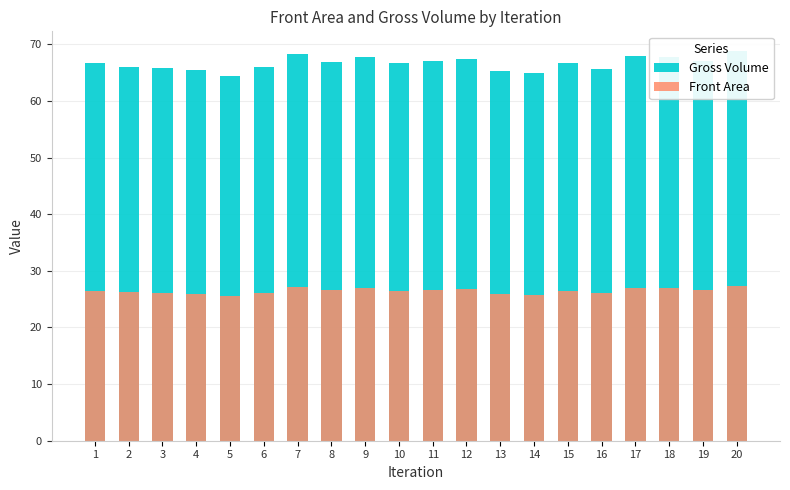

What are all the series names shown in the legend?

Gross Volume, Front Area